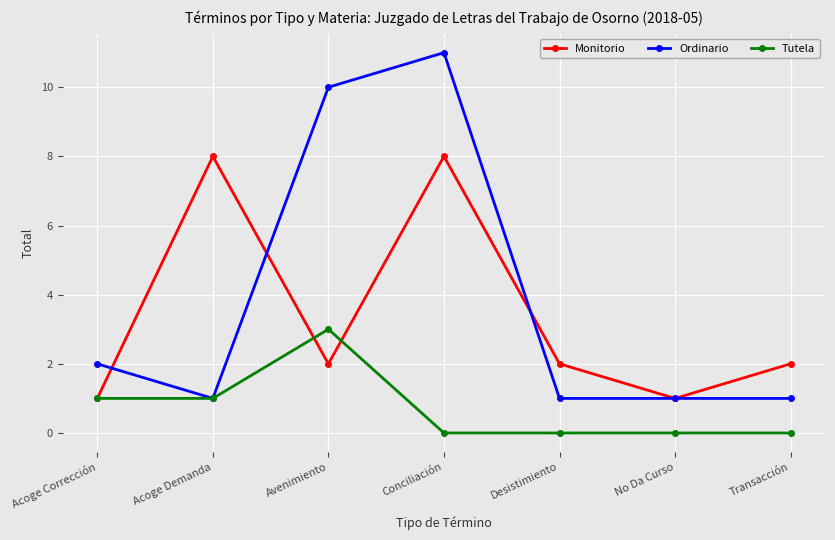

Reading left to right, list all the values displayed in this chart.

Monitorio: 1	8	2	8	2	1	2
Ordinario: 2	1	10	11	1	1	1
Tutela: 1	1	3	0	0	0	0